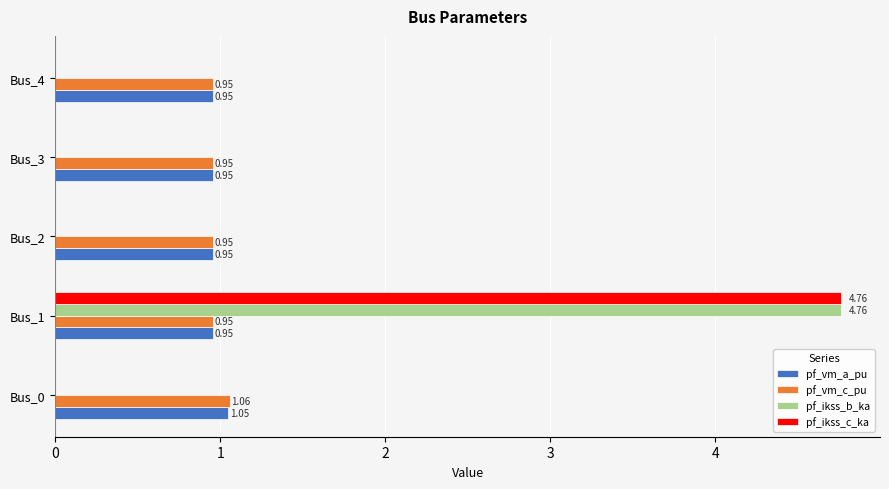

Which series has the largest total across all categories?

pf_vm_c_pu